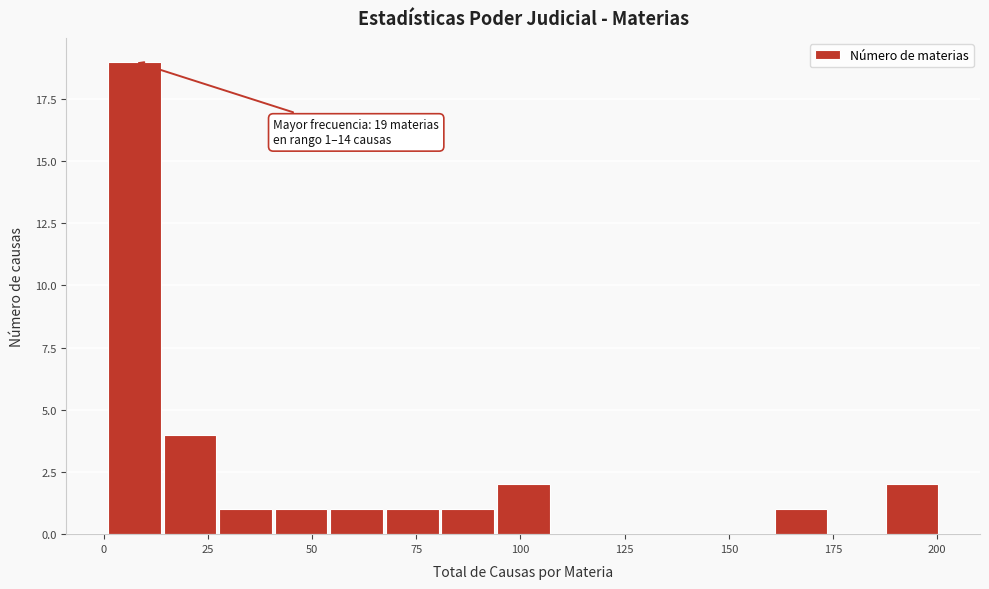

Read against the x-axis, roughly where is the centre of the tallest bar?

5